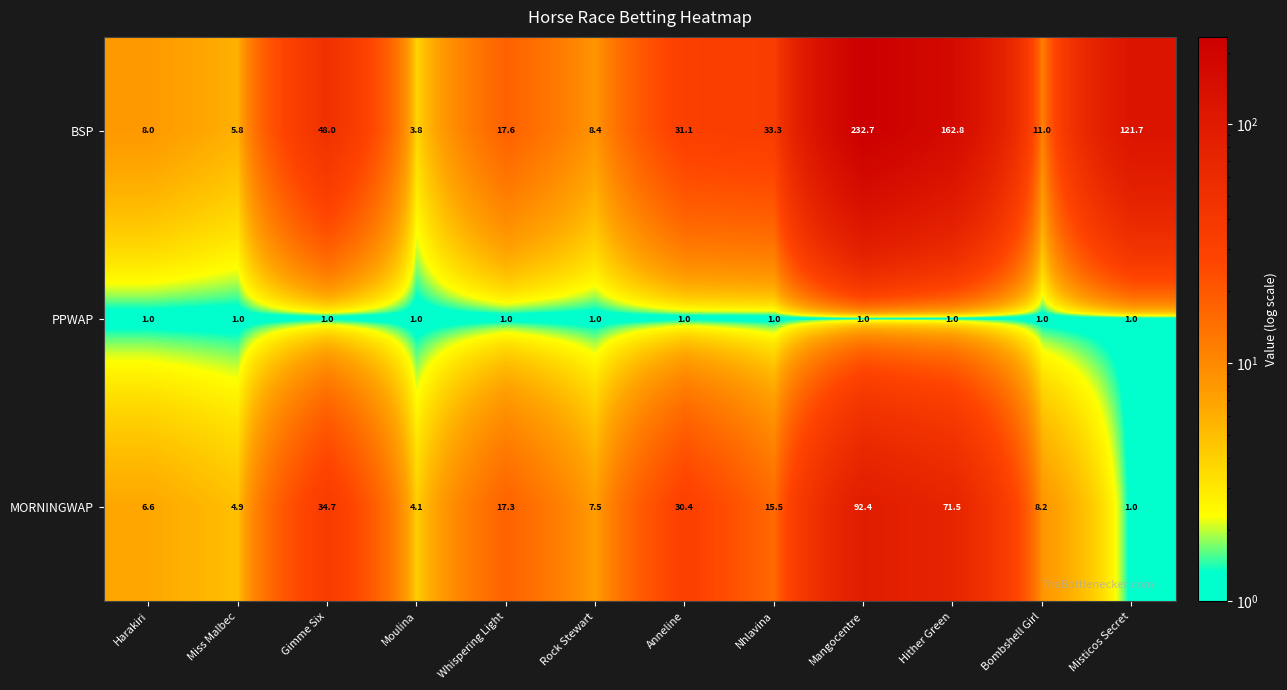

At which label does BSP reach its peak?

Mangocentre